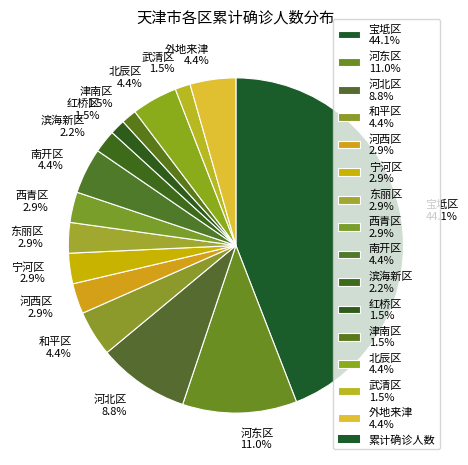

How many slices are in this pie chart?

15